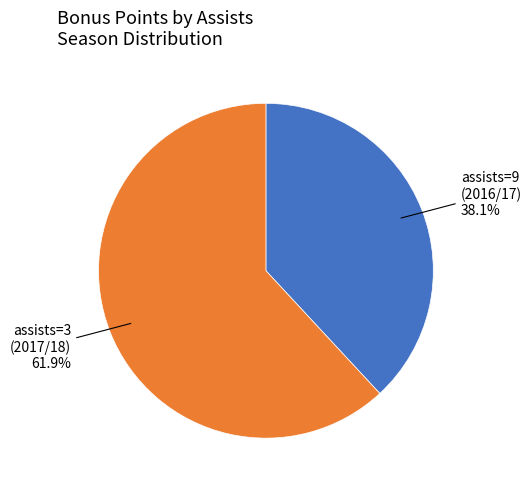

How many segments does this pie chart have?

2